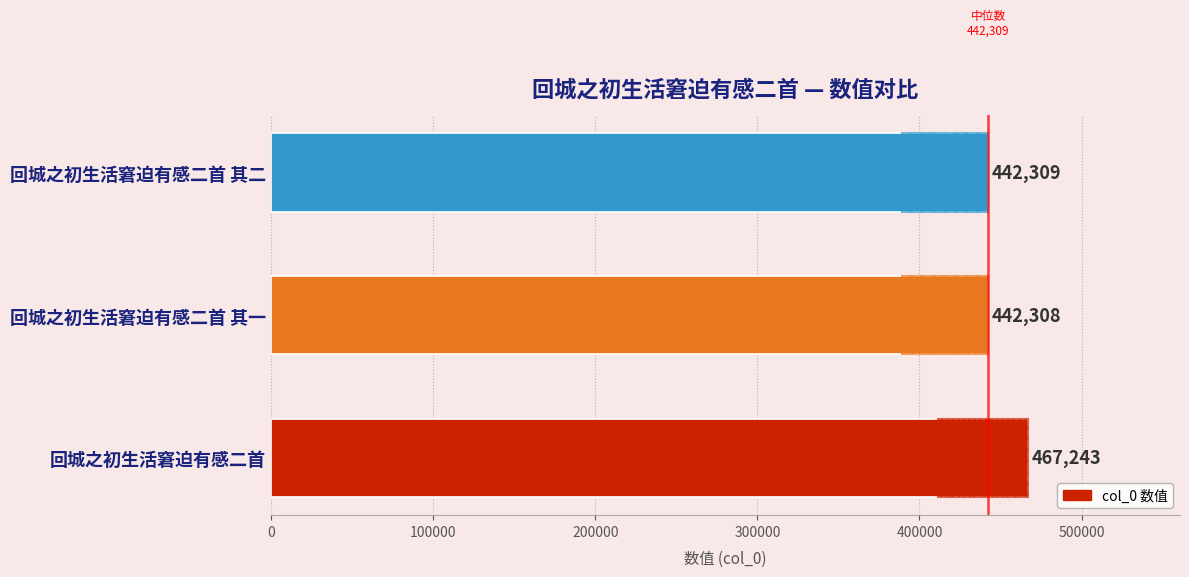

Reading left to right, transcribe all the data shown in this chart.

467243	442308	442309